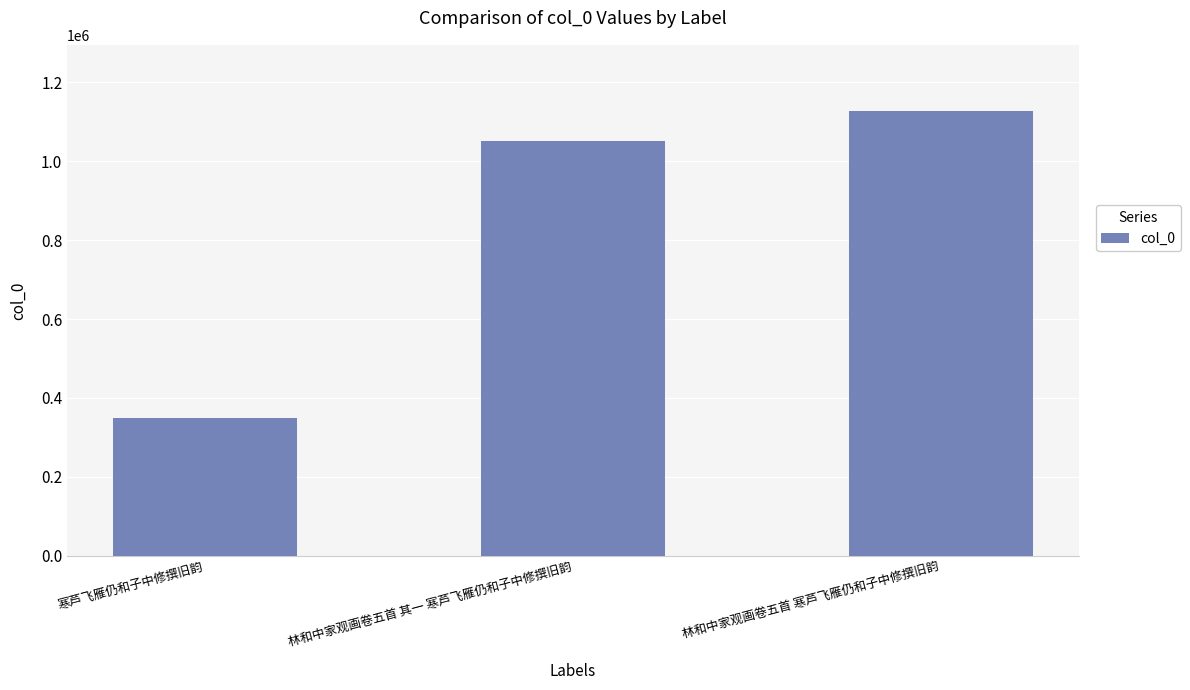

What is the greatest value displayed?

1125859